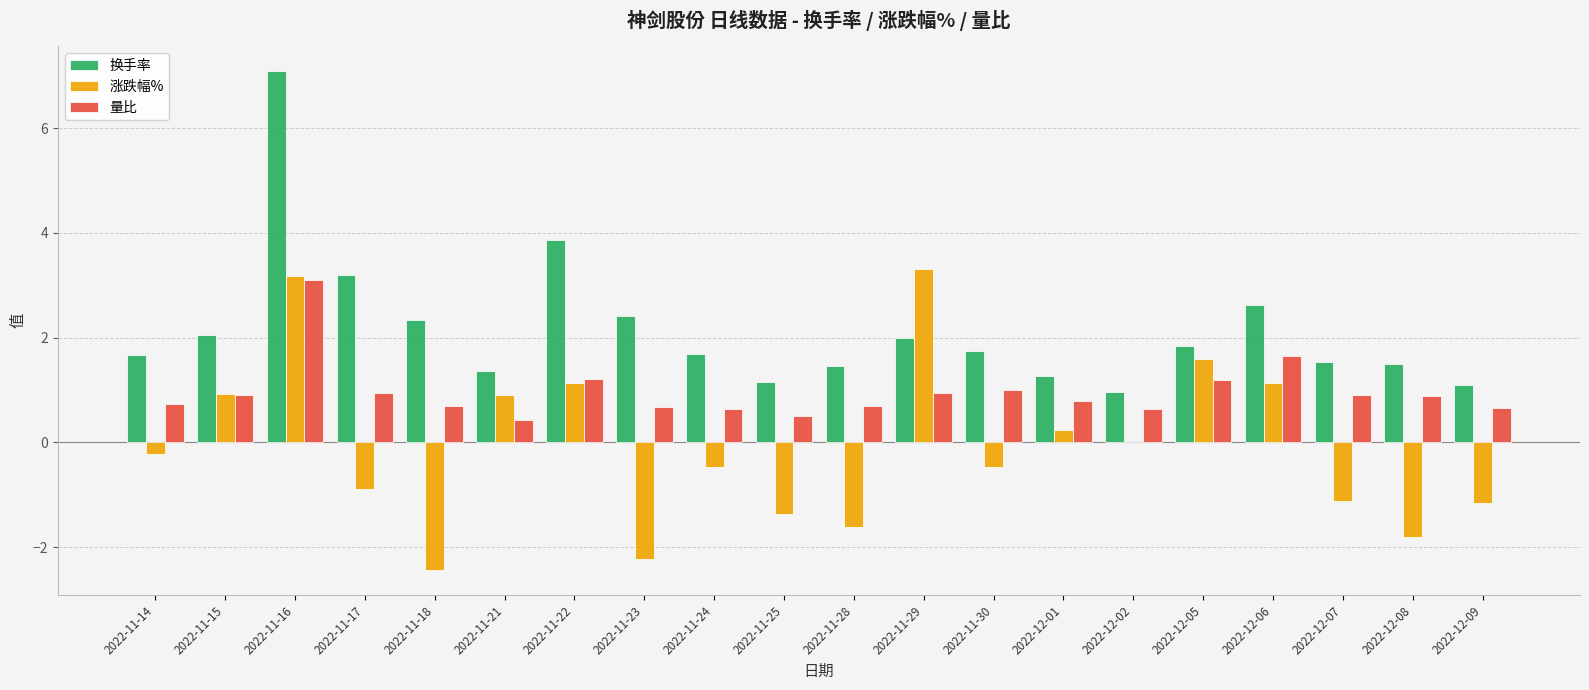

What is the sum of the 换手率 values at 2022-11-14 and 2022-12-02?

2.6